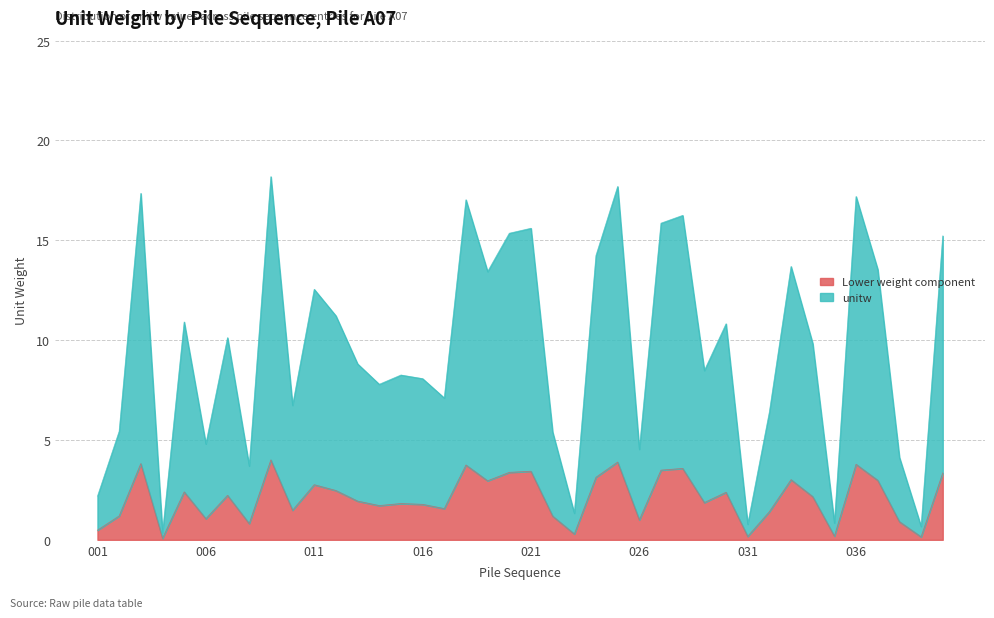

At which label is the value closest to 9?

013